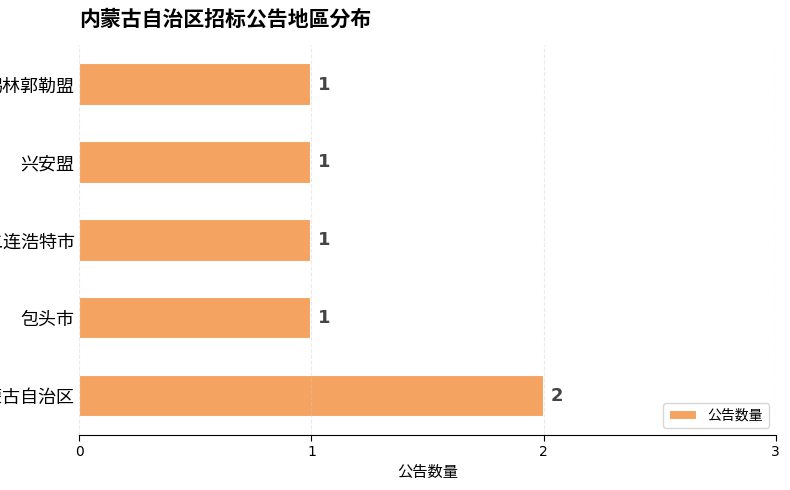

How many bars are there in total?

5